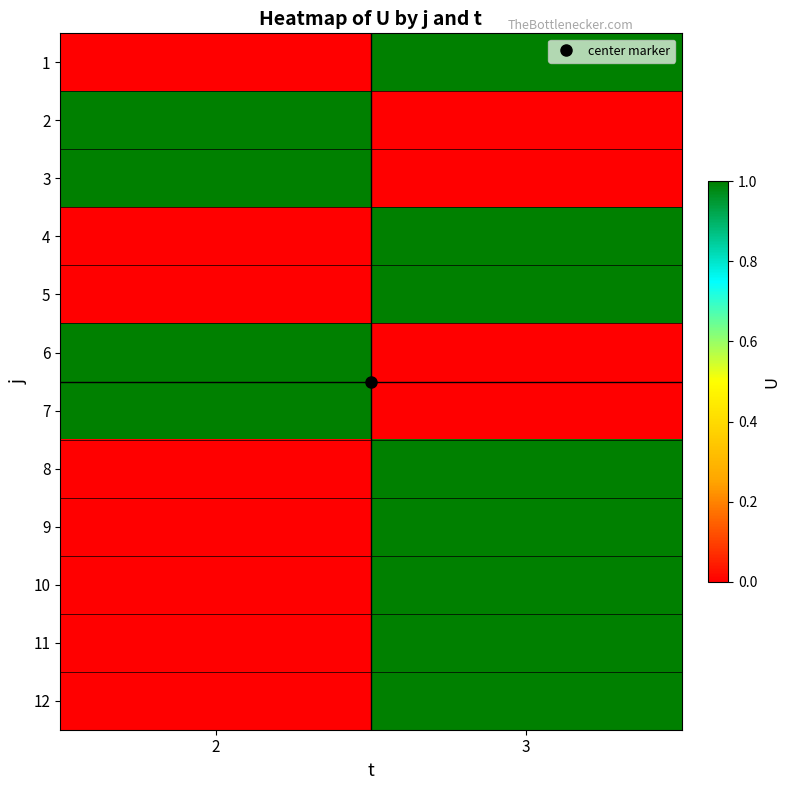

At how many categories does at least one series exceed 0?

2